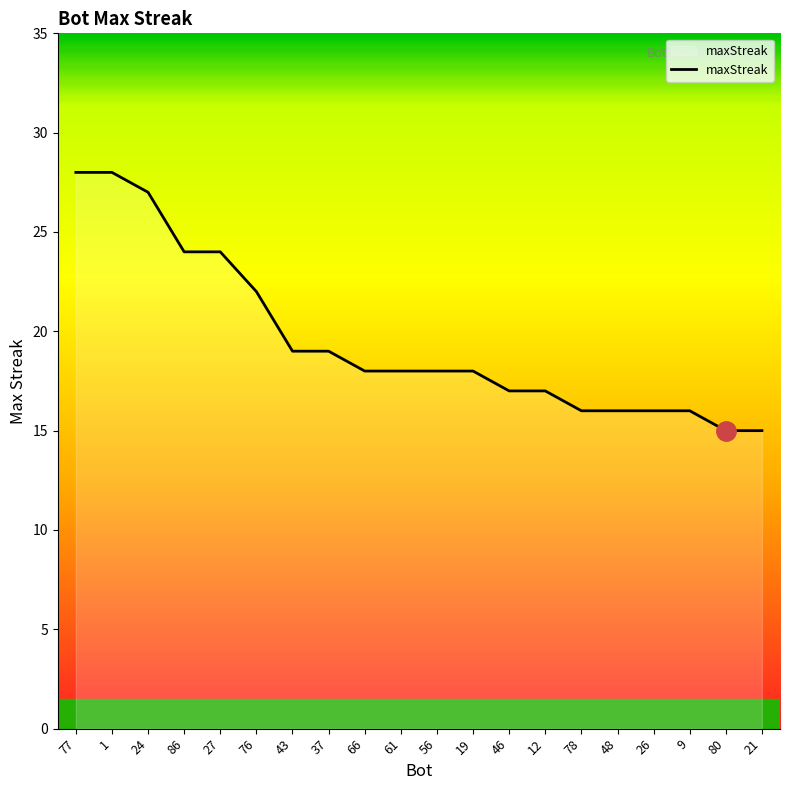

At which label is the value closest to 21?

76